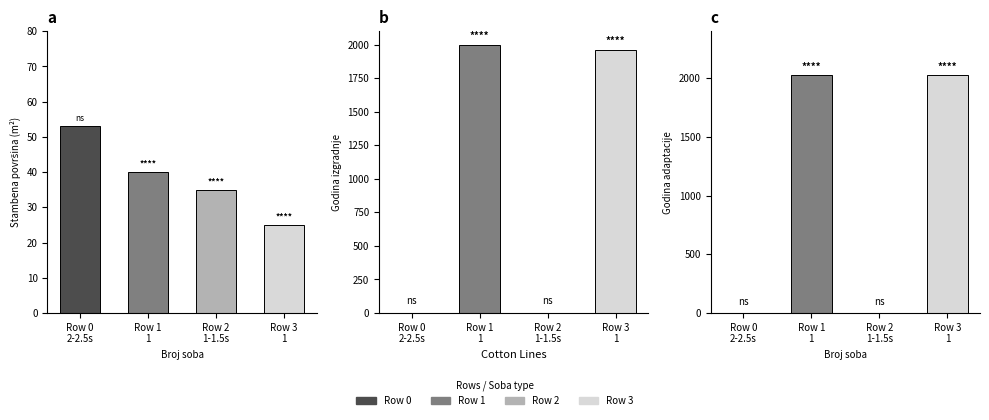

Reading left to right, list all the values displayed in this chart.

Stambena površina u m2: 2-2.5 sobni=53	1=40	1-1.5 sobni=35	1=25
Godina izgradnje: 2-2.5 sobni=0	1=2000	1-1.5 sobni=0	1=1960
Godina zadnje adaptacije: 2-2.5 sobni=0	1=2023	1-1.5 sobni=0	1=2023